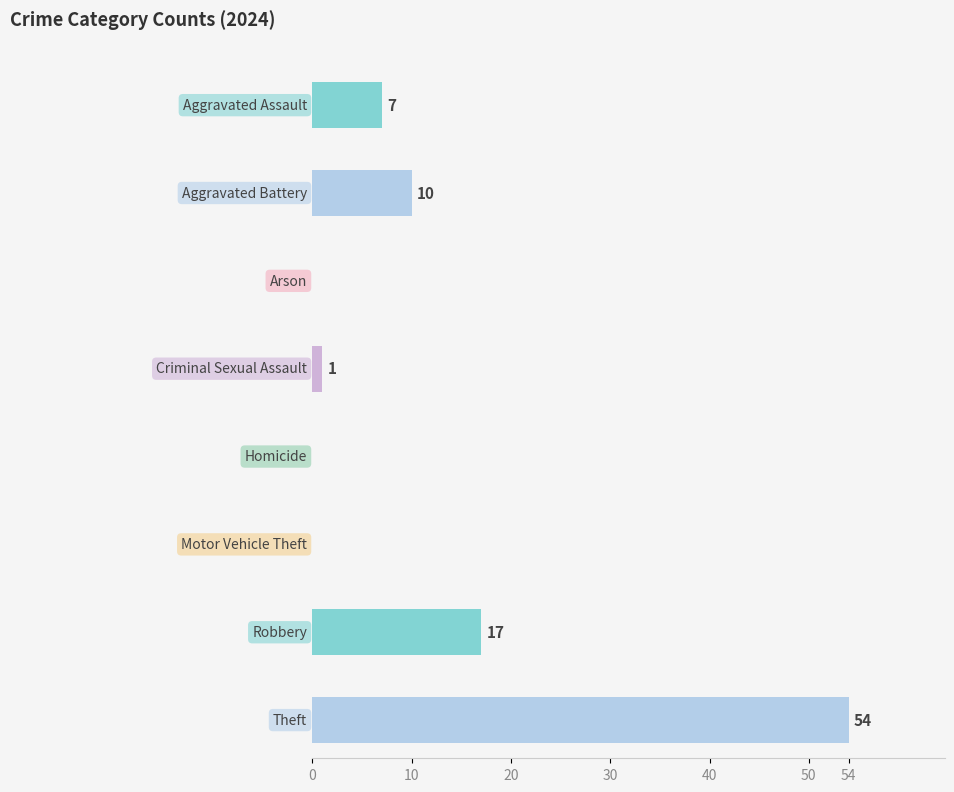

Between Motor Vehicle Theft and Theft, which is larger?

Theft